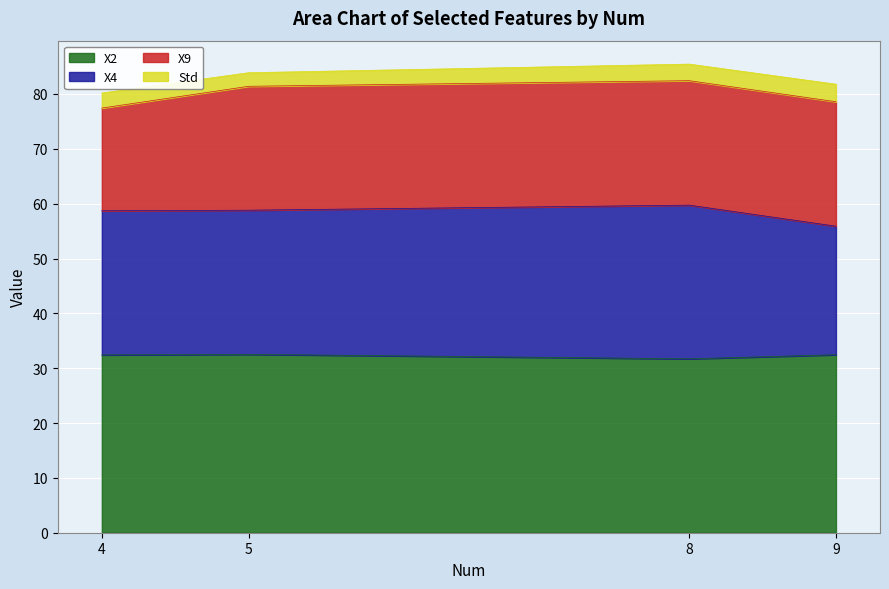

At which label does X4 reach its peak?

8